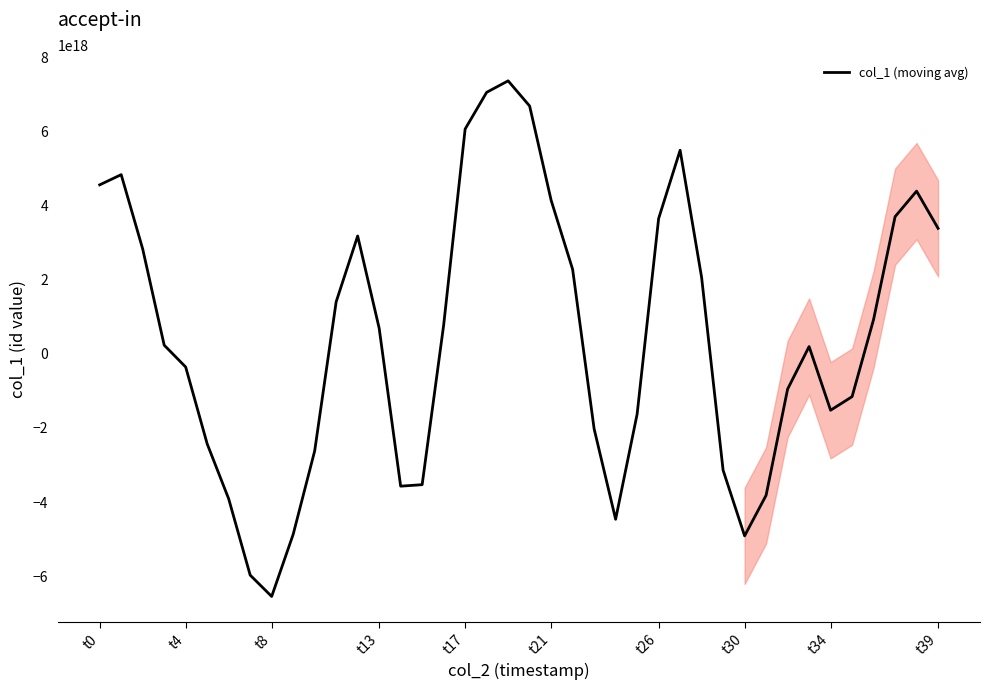

Which category has the lowest value across all series?

t8